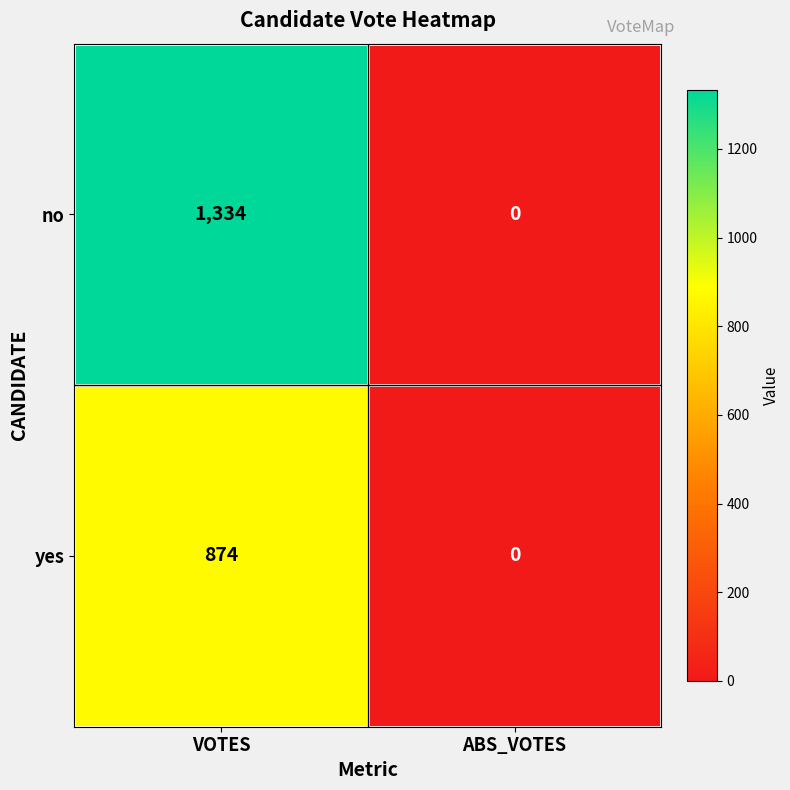

What is the total value across all series at VOTES?

2208